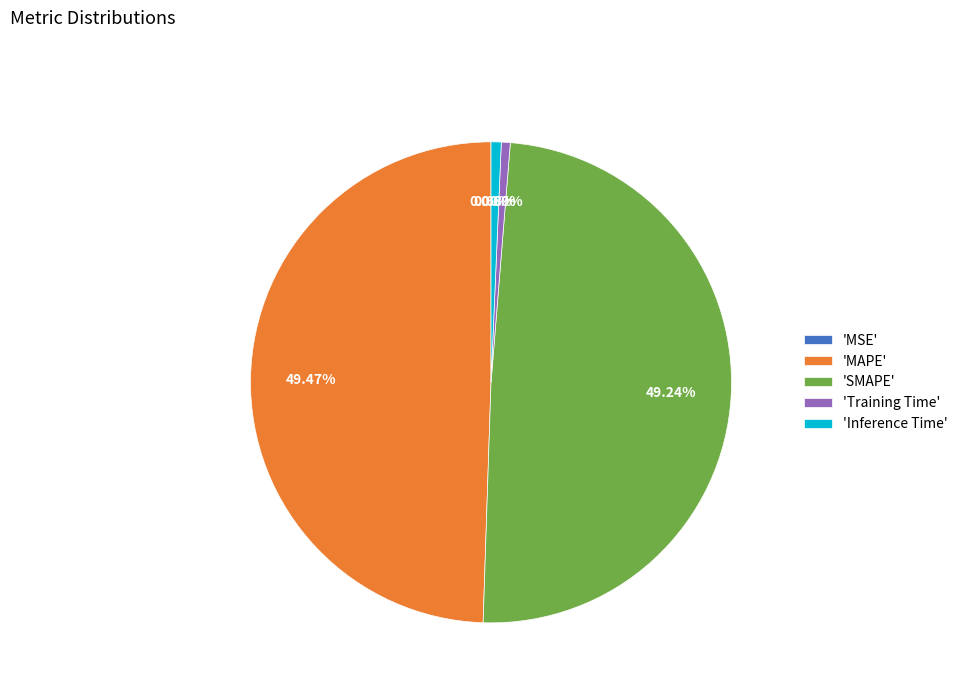

Do 'SMAPE' and 'MAPE' together represent more than half of the pie?

Yes